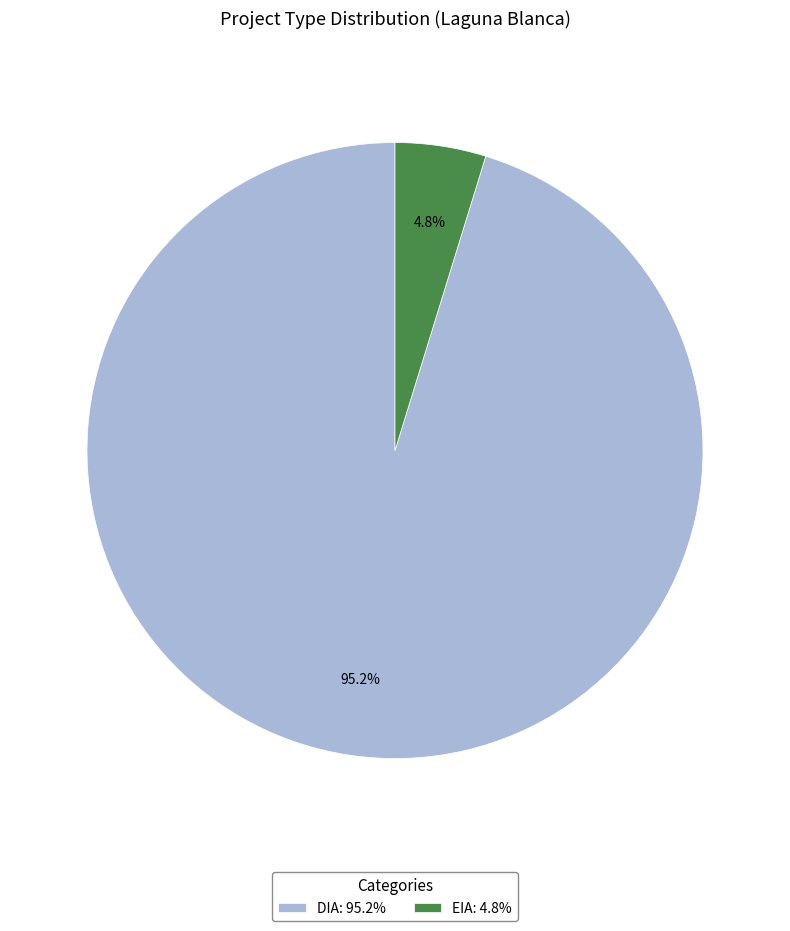

What is the smallest slice in the pie chart?

EIA: 4.8%